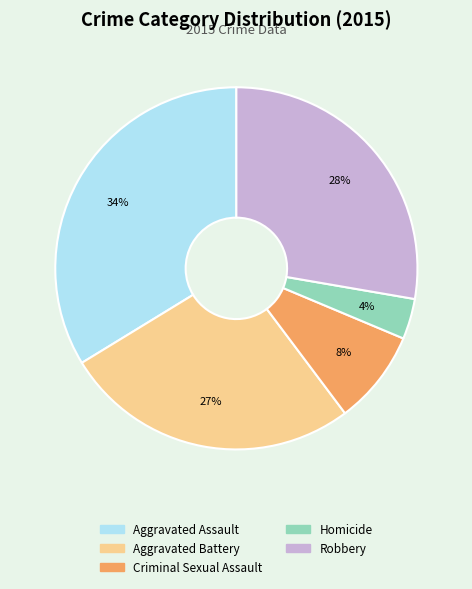

To the nearest percent, what percentage of the pie is Aggravated Battery?

27%